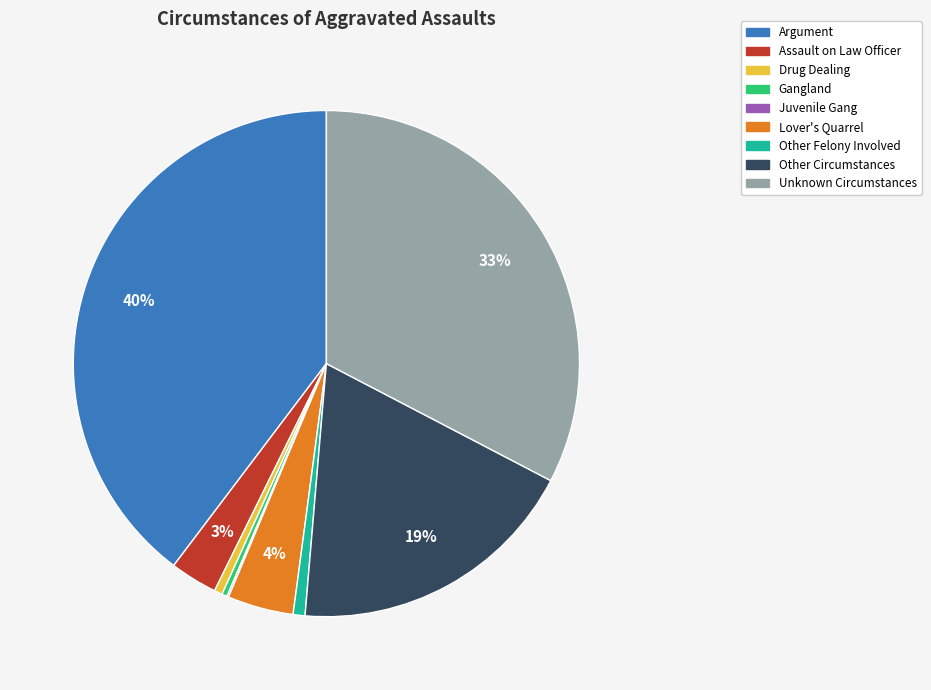

Combined, do Gangland and Lover's Quarrel account for over 50%?

No